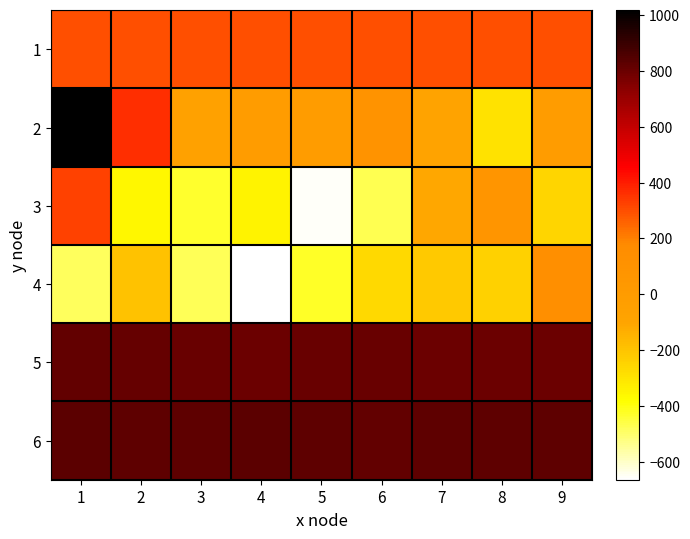

Reading left to right, what are all the values shown in this chart?

1: 1=300.0	2=300.0	3=300.0	4=300.0	5=300.1	6=300.2	7=300.2	8=300.2	9=300.3
2: 1=1017.0	2=361.0	3=-64.0	4=-13.0	5=-7.0	6=96.0	7=-82.0	8=-294.0	9=-12.0
3: 1=327.0	2=-360.0	3=-429.0	4=-345.0	5=-653.0	6=-471.0	7=-109.0	8=65.0	9=-251.0
4: 1=-484.0	2=-192.0	3=-475.0	4=-664.0	5=-423.0	6=-265.0	7=-212.0	8=-243.0	9=142.0
5: 1=814.0	2=812.0	3=802.0	4=800.0	5=802.0	6=802.0	7=794.0	8=797.0	9=797.0
6: 1=827.0	2=823.0	3=826.0	4=829.0	5=824.0	6=814.0	7=825.0	8=825.0	9=823.0